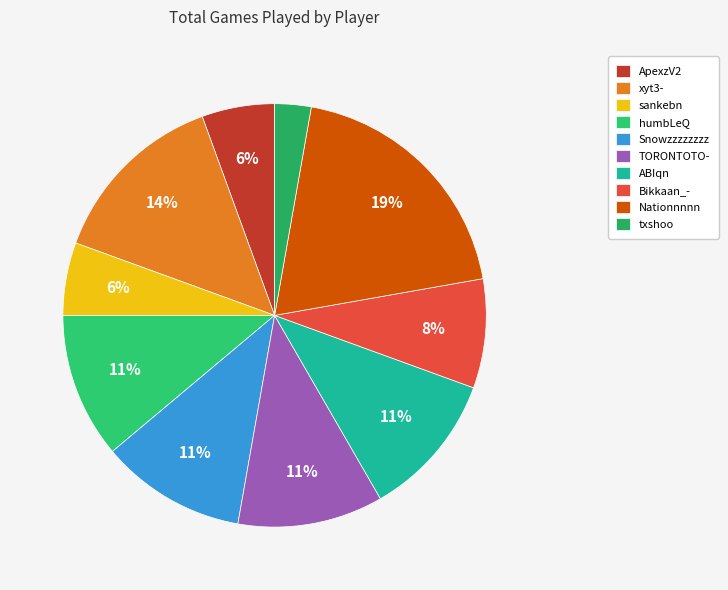

What percentage is NOT represented by TORONTOTO-?

88.9%